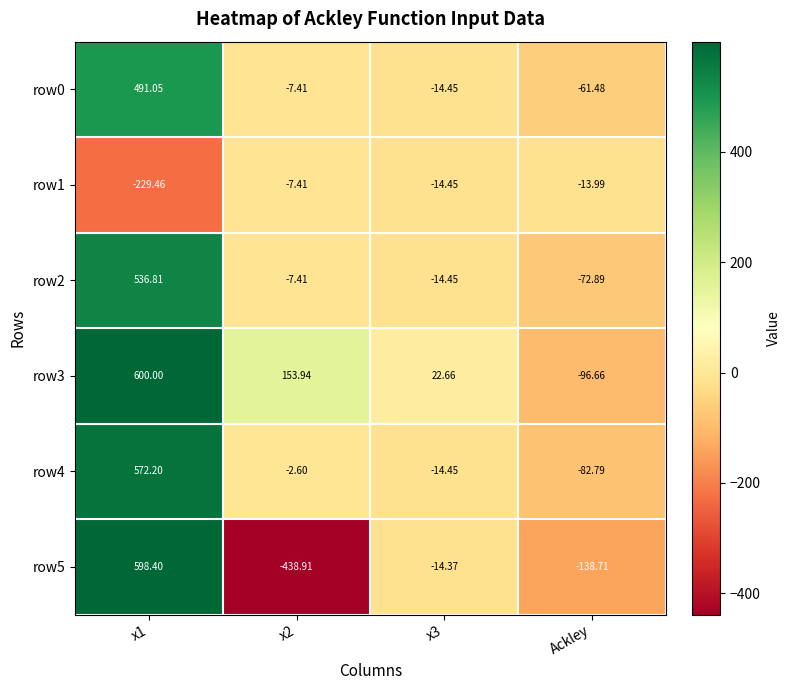

Is the value of row5 at Ackley greater than the value of row4 at x1?

No